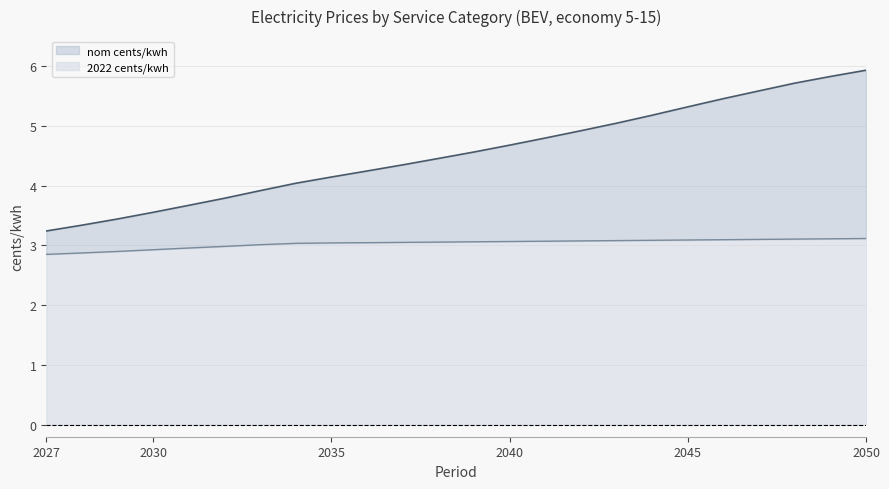

True or false: 2022 cents/kwh and nom cents/kwh cross at least once.

False